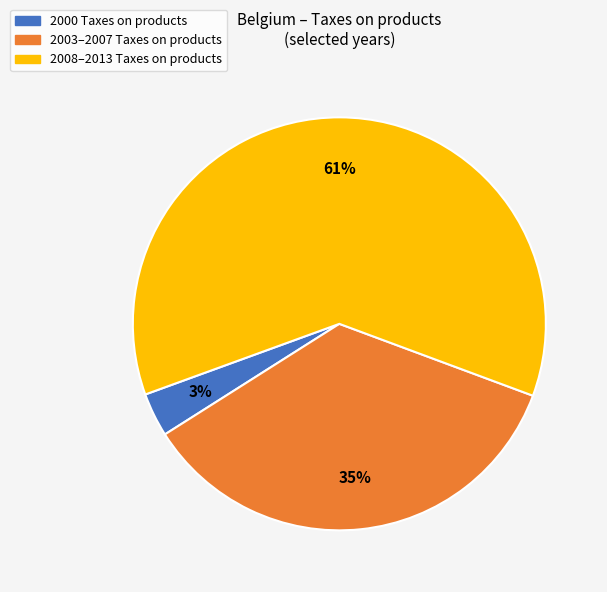

To the nearest percent, what is the average slice percentage?

33%